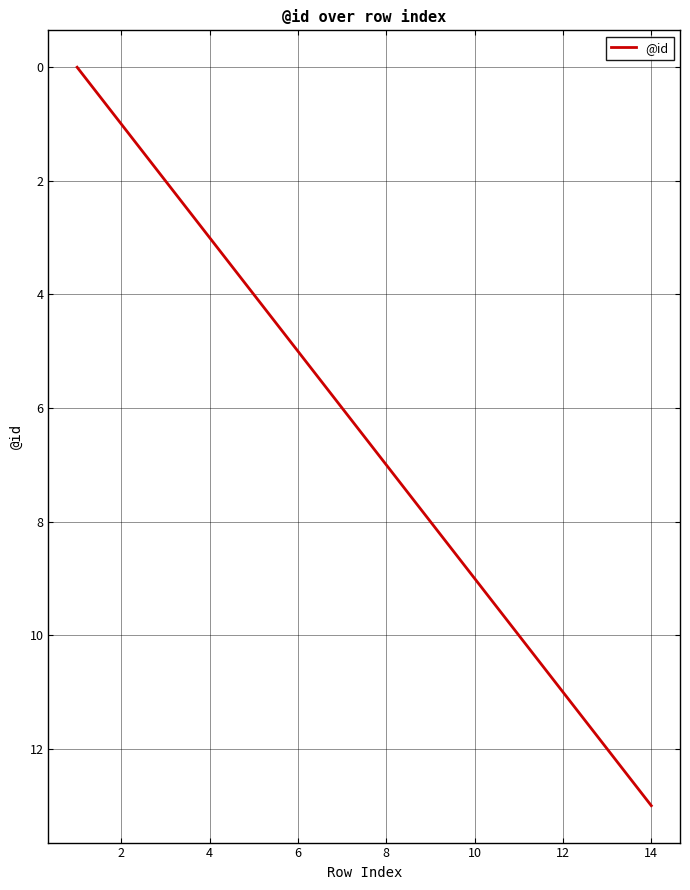

What is the difference between the maximum and minimum values?

13